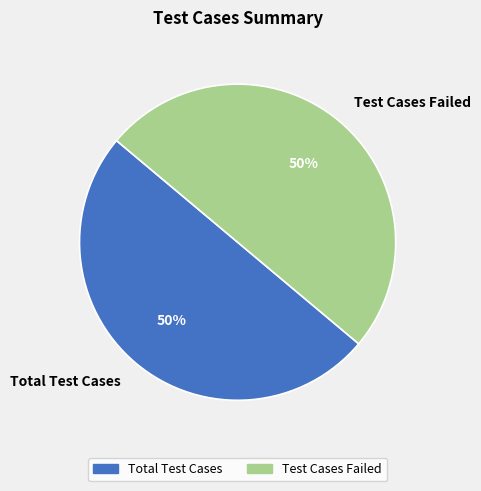

The Total Test Cases slice represents 50% of the pie. True or false?

True